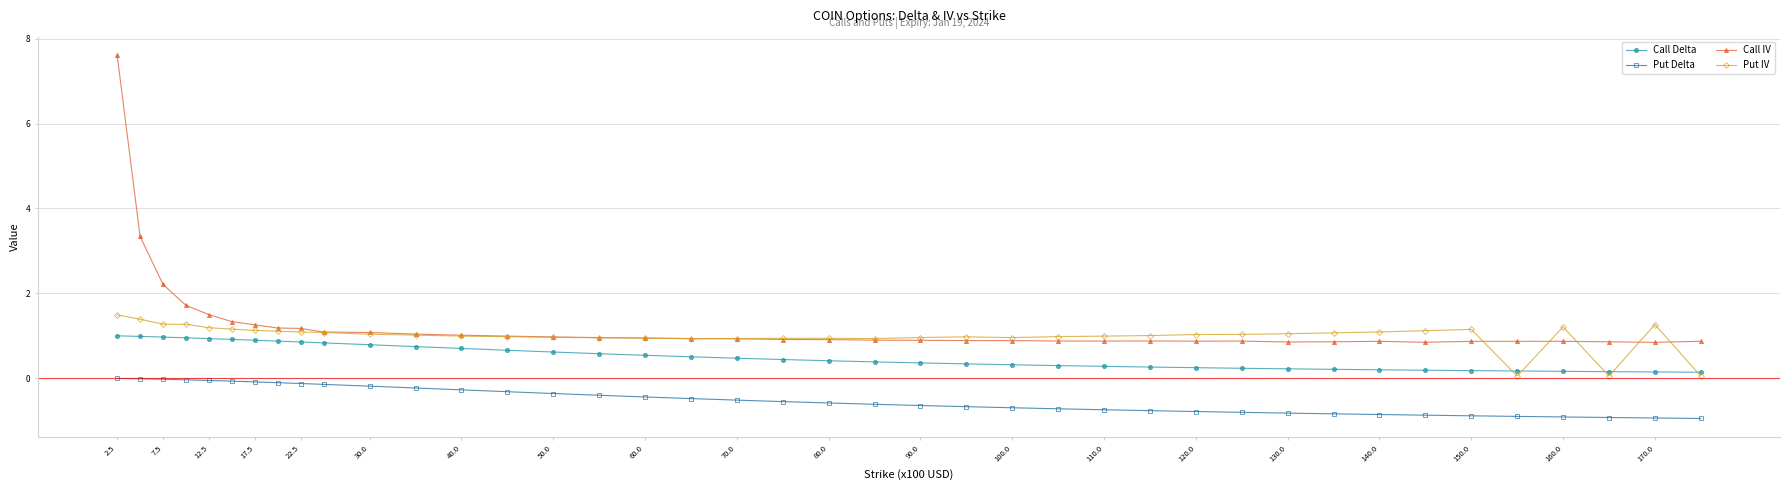

True or false: Call IV and Call Delta cross at least once.

False